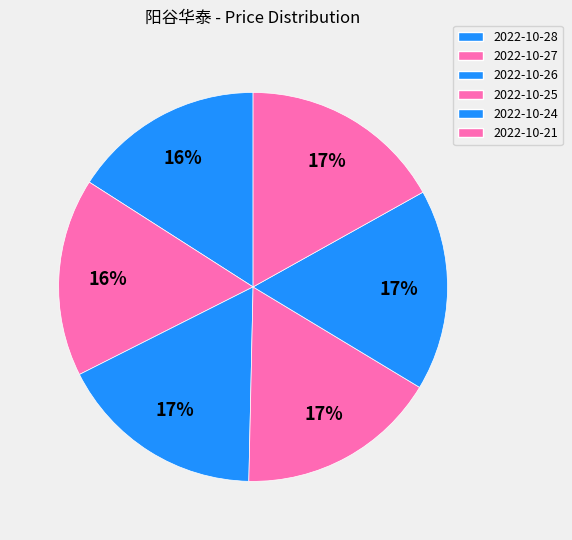

Which slice is the largest?

2022-10-26